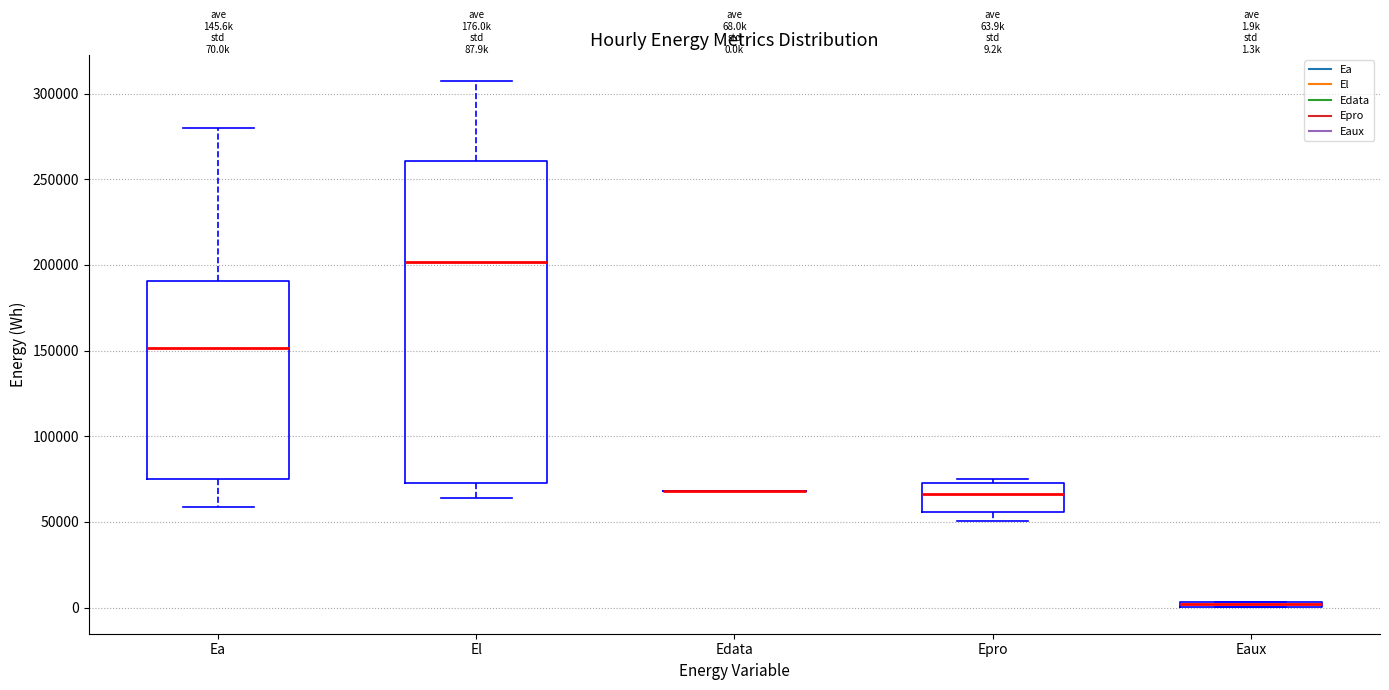

Which box is the tallest, from its lower edge to its upper edge?

El